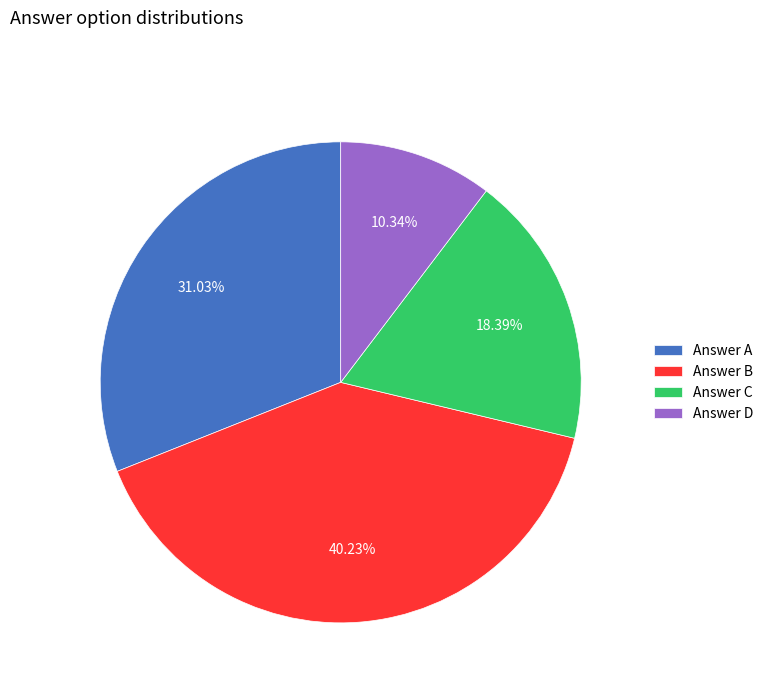

Is the sum of Answer D and Answer C greater than half?

No